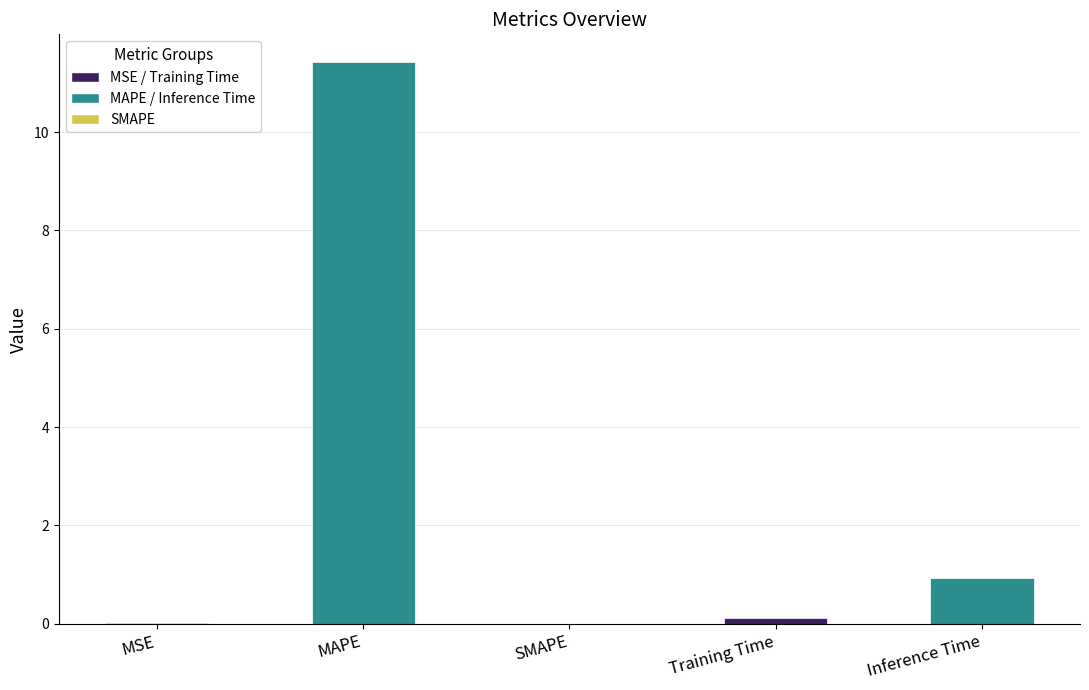

What is the sum of all values?

12.5